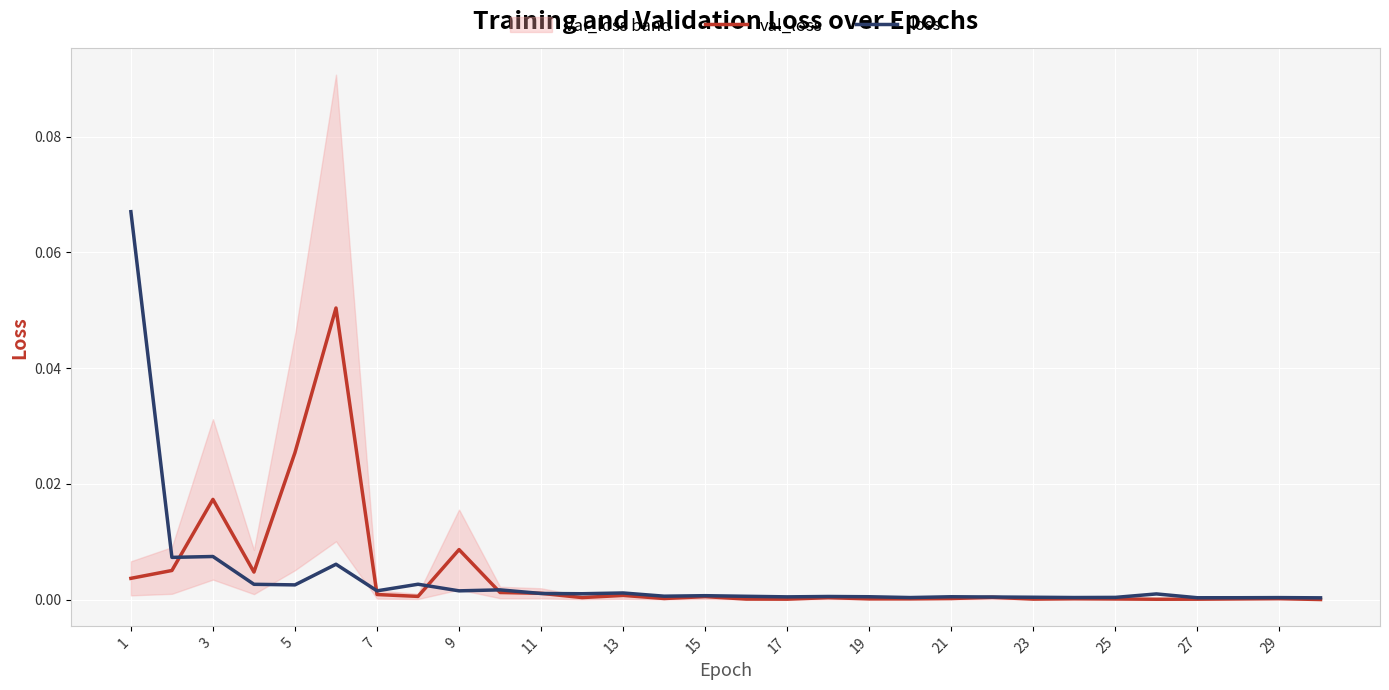

True or false: loss and val_loss cross at least once.

True